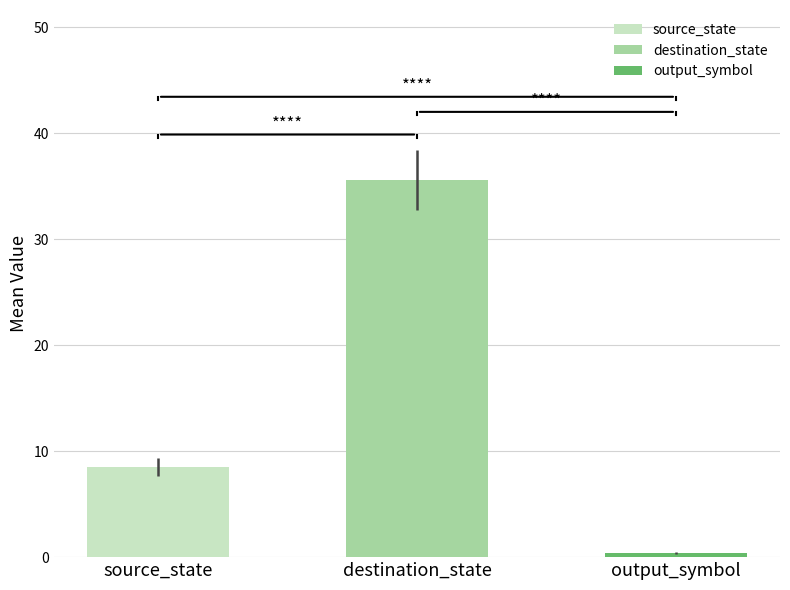

Is the value of destination_state at 22 greater than the value of source_state at 21?

Yes